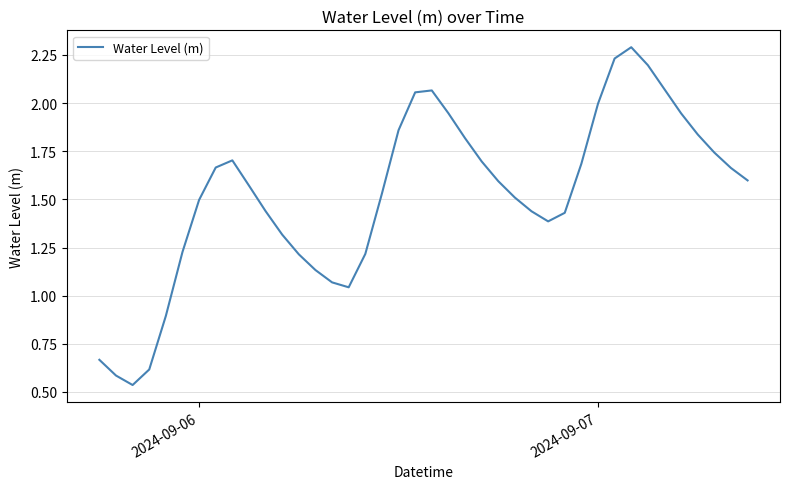

What is the maximum value shown in the chart?

2.3